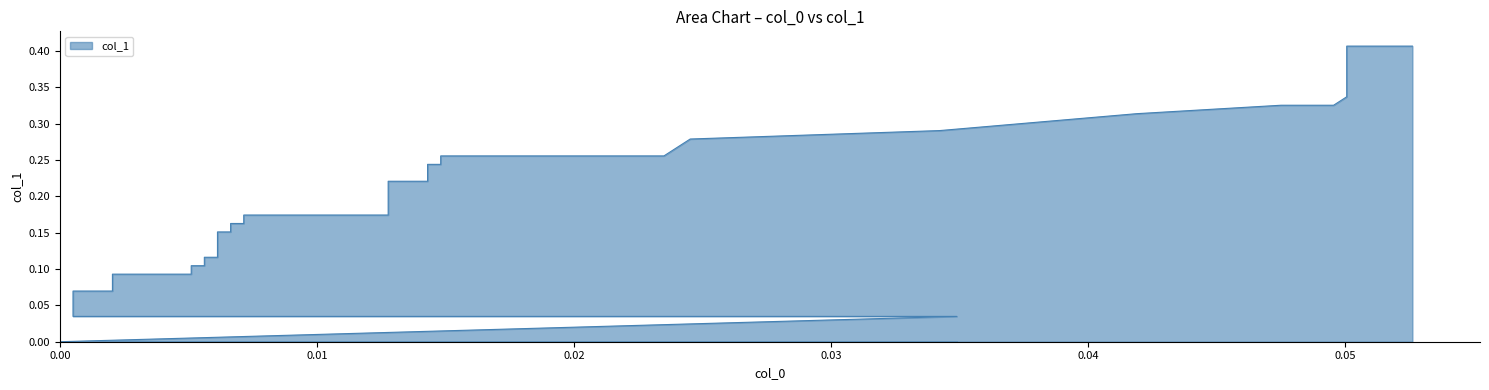

How many categories are shown in the chart?

40